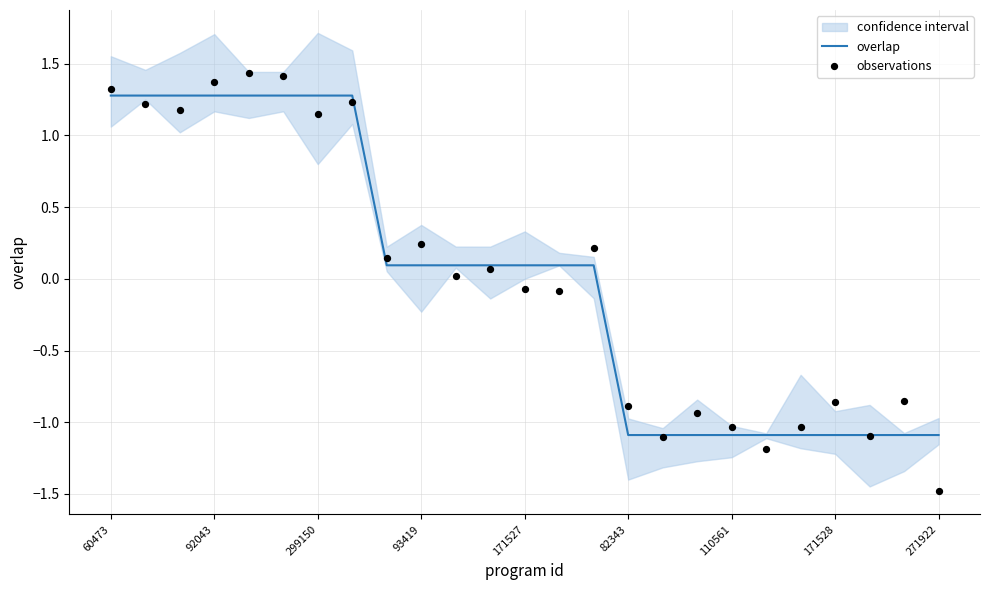

Which series has the largest total across all categories?

observations